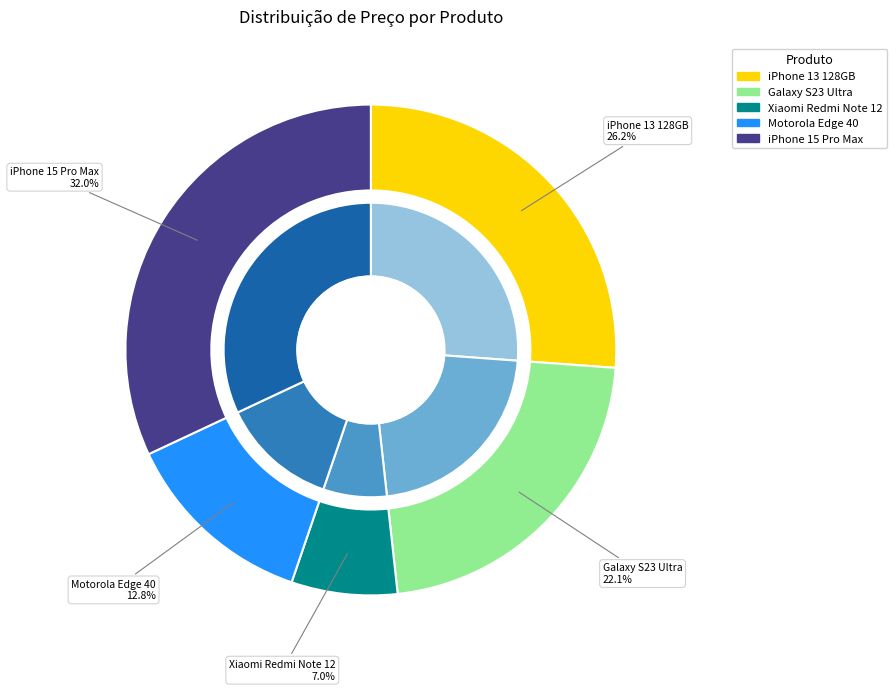

To the nearest percent, what is the average slice percentage?

20%